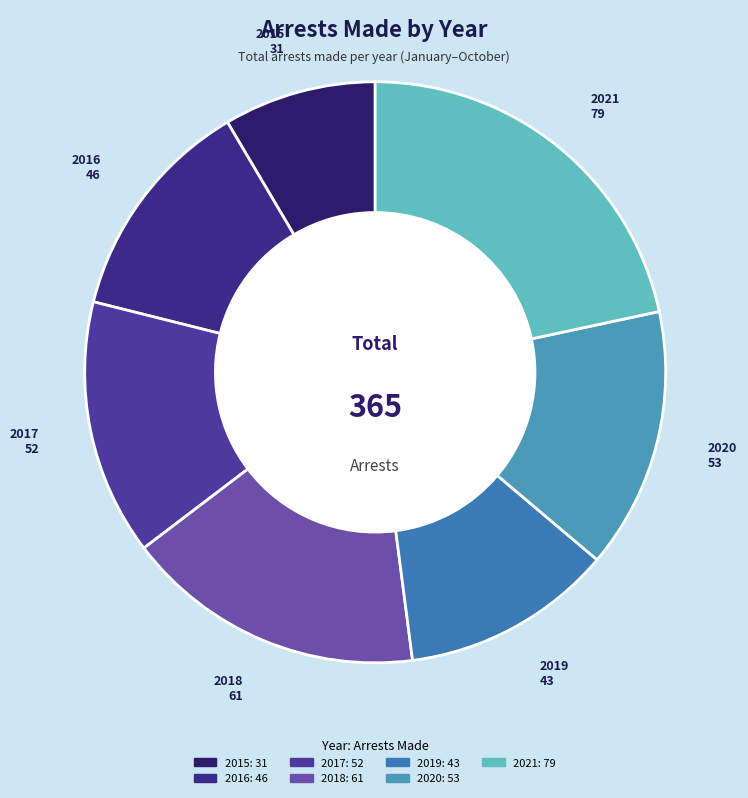

Which category has the biggest portion of the pie?

2021